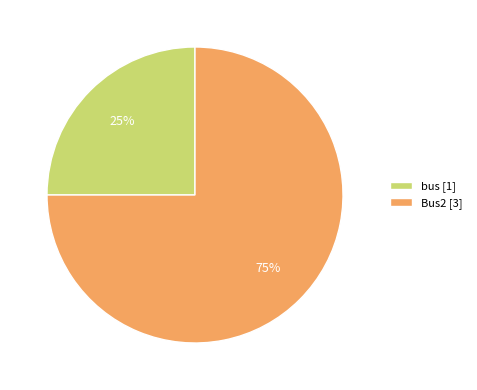

Which has a higher value, bus or Bus2?

Bus2